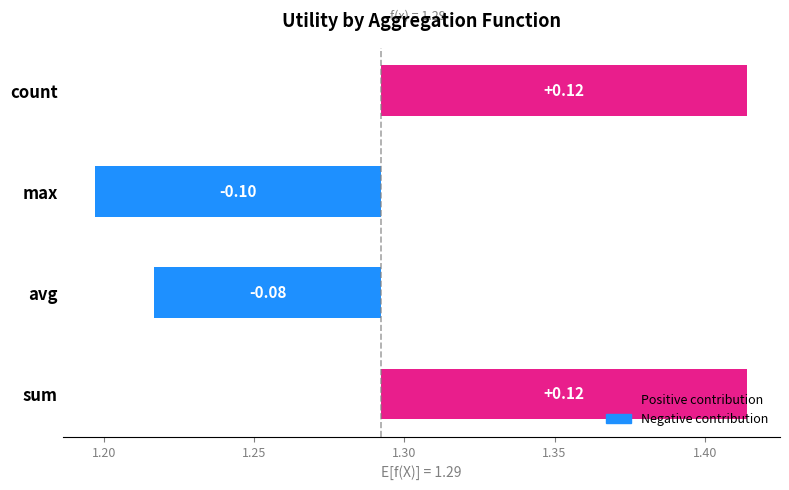

What is the difference between the maximum and minimum values?

0.2